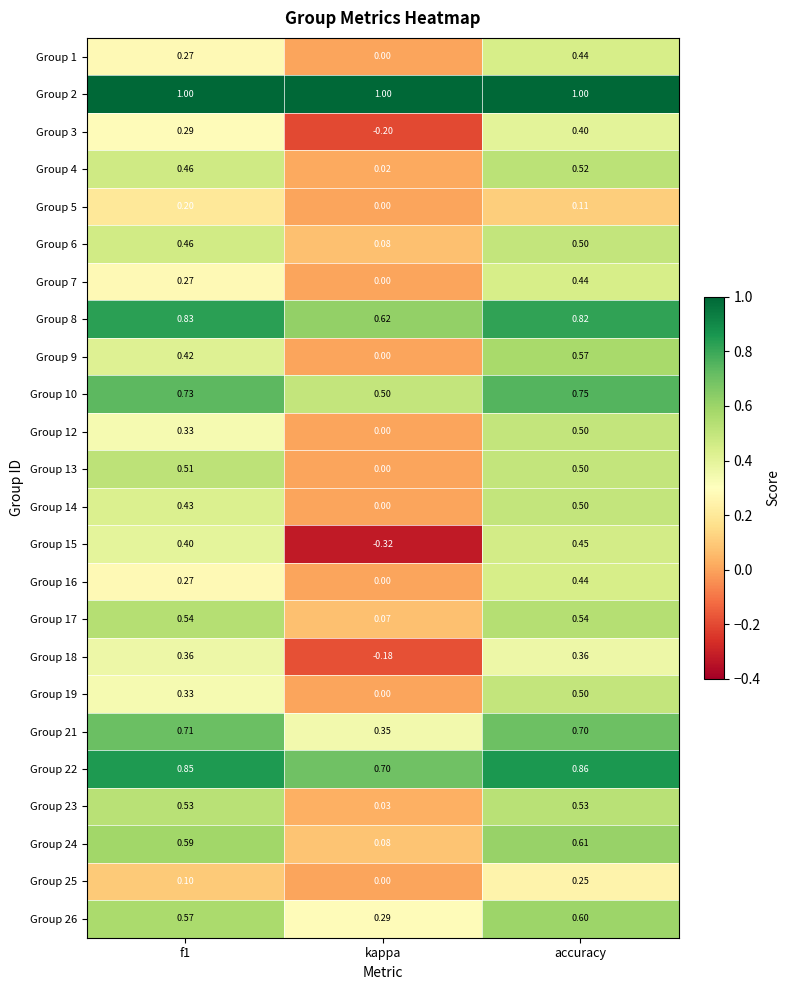

How many categories are shown in the chart?

3